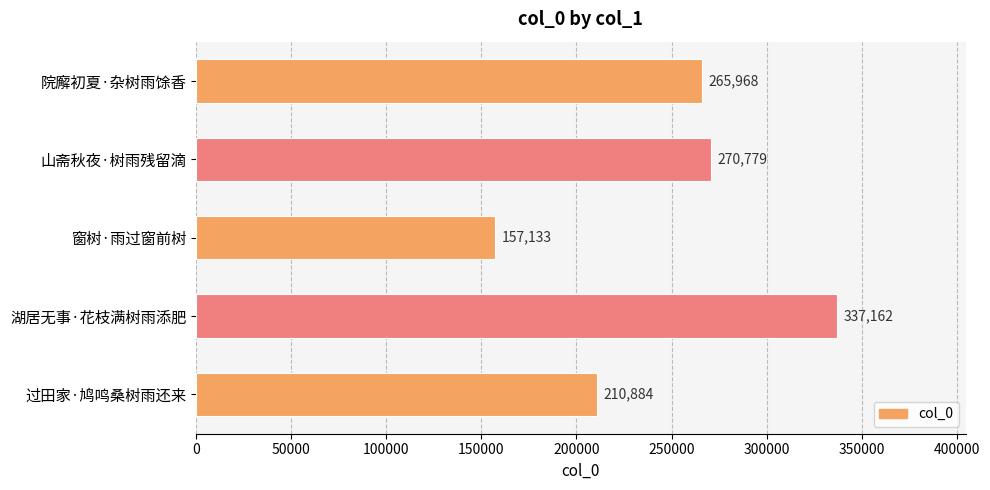

What is the average value?

248385